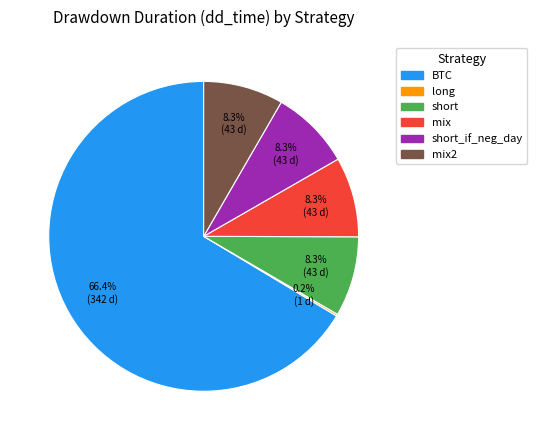

Does any single category account for the majority?

Yes